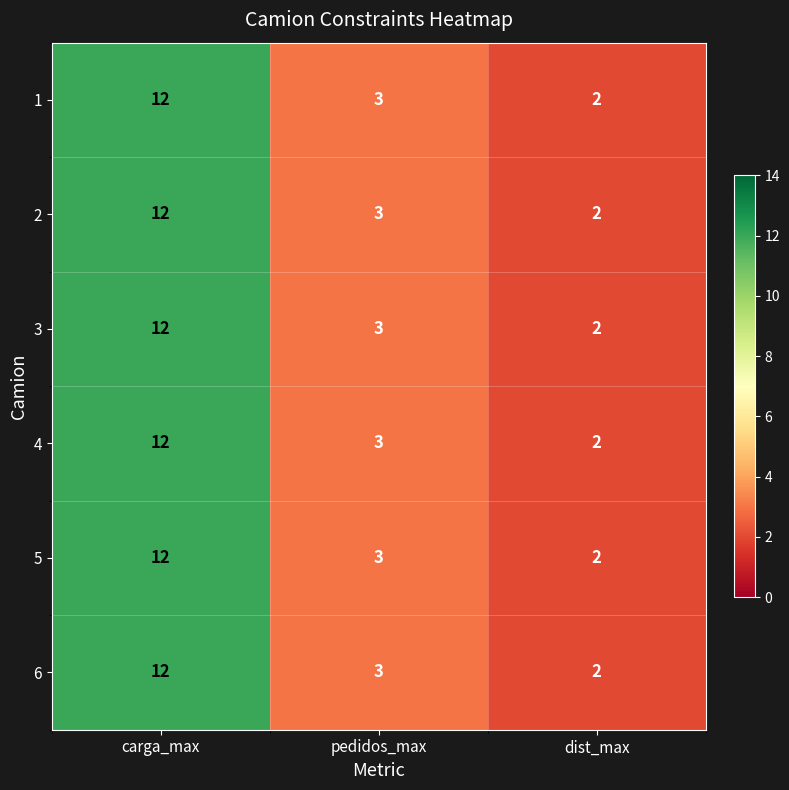

Reading left to right, what are all the values shown in this chart?

1: 12	3	2
2: 12	3	2
3: 12	3	2
4: 12	3	2
5: 12	3	2
6: 12	3	2